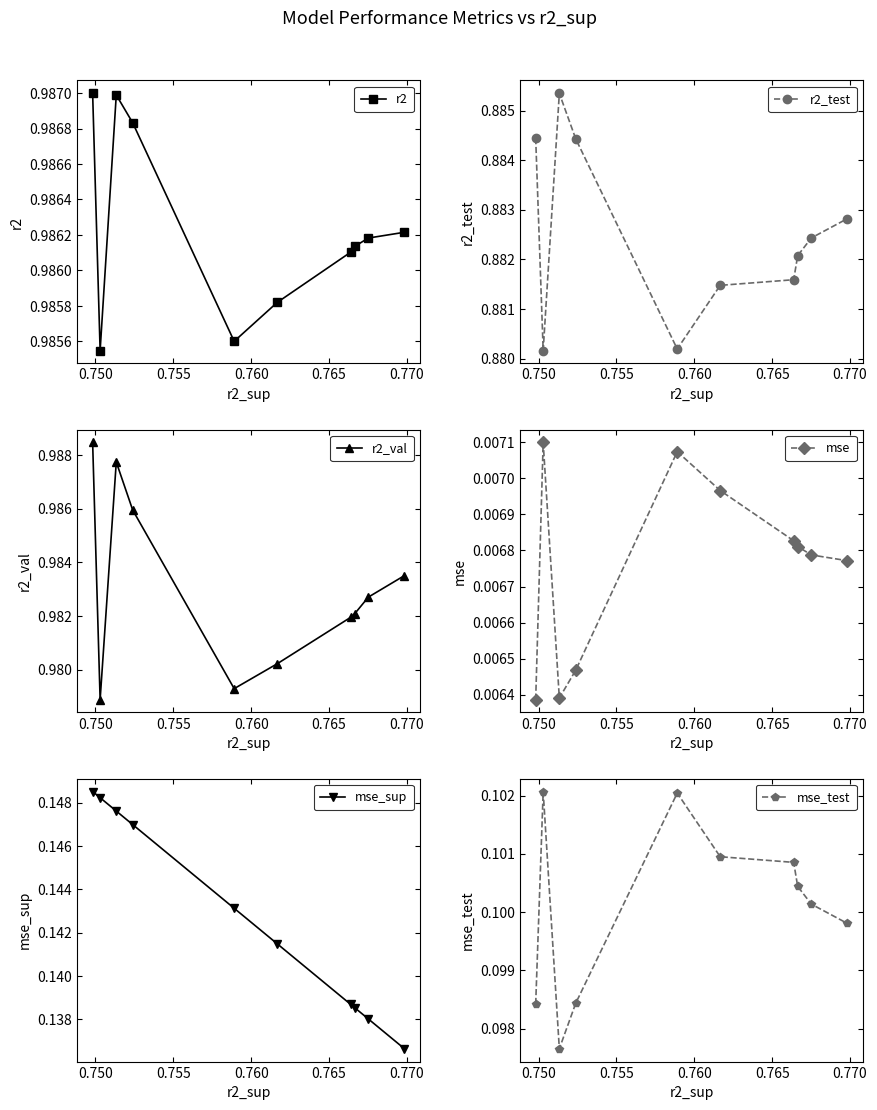

In r2, how many points are higher than both neighbors (excluding endpoints)?

1